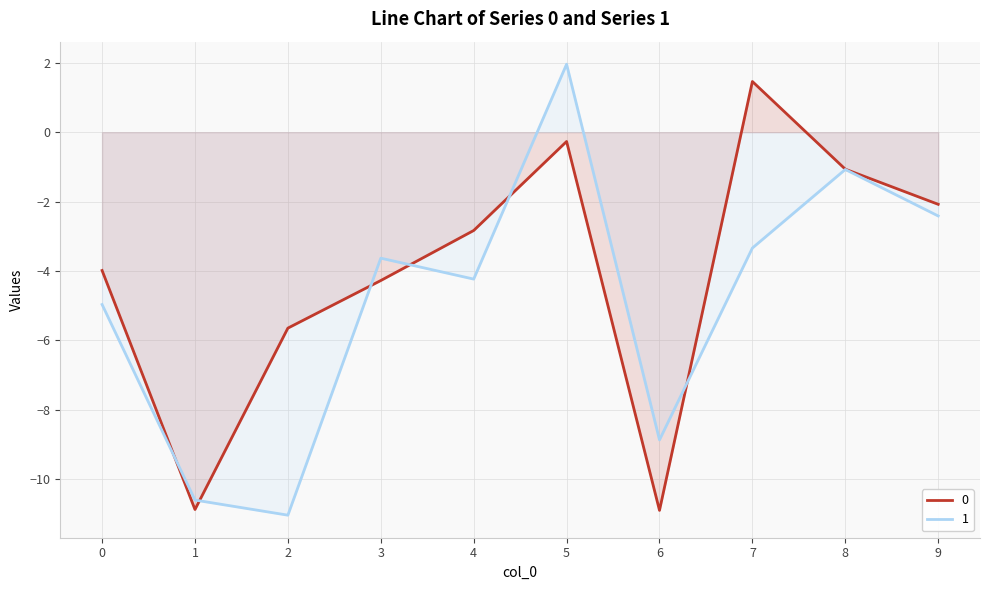

Between which two adjacent categories do 0 and 1 first intersect?

0 and 1